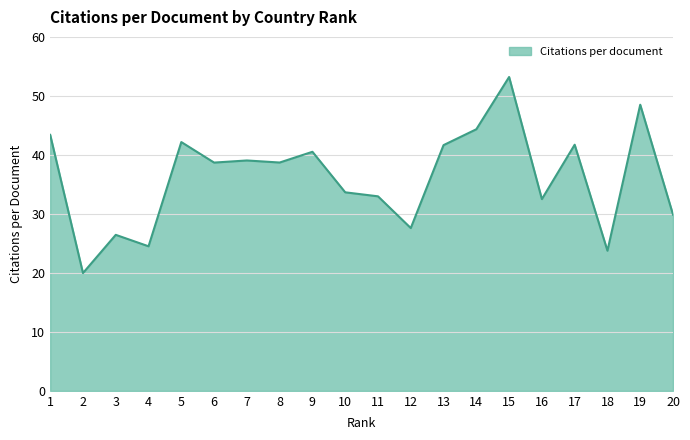

What is the difference between the values at 16 and 4?

8.0